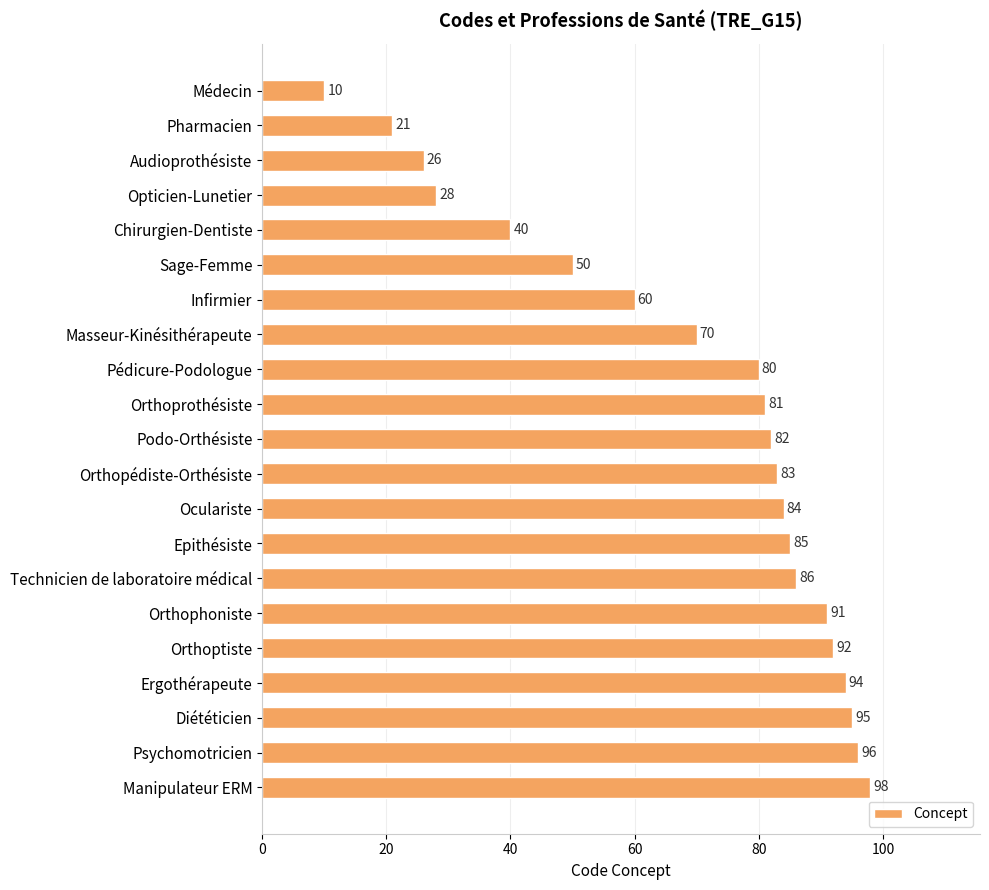

True or false: the data shows 21 at Pharmacien.

True